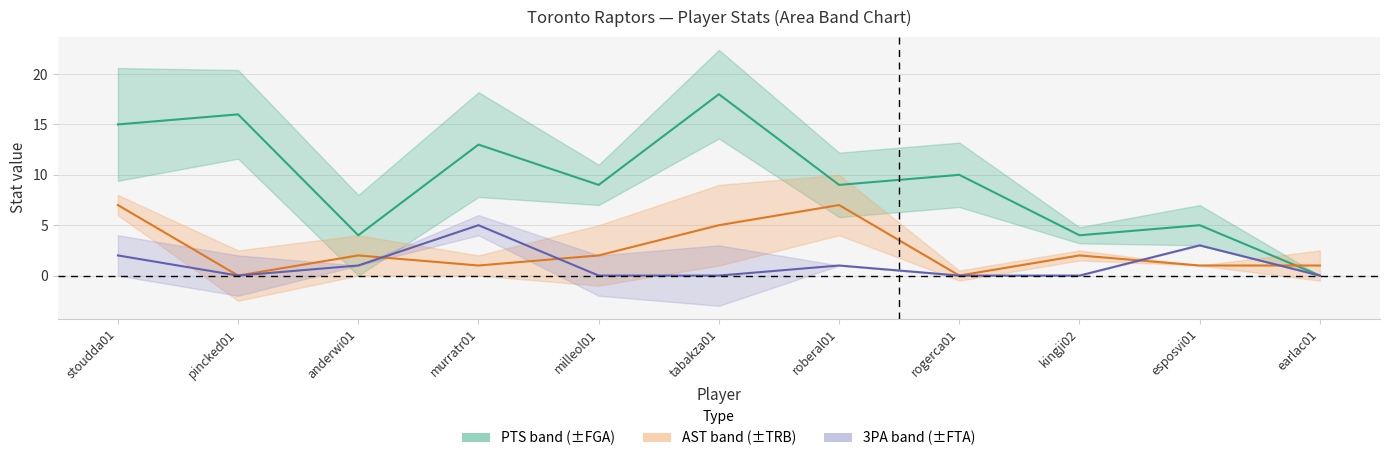

How many lines are shown in the chart?

3